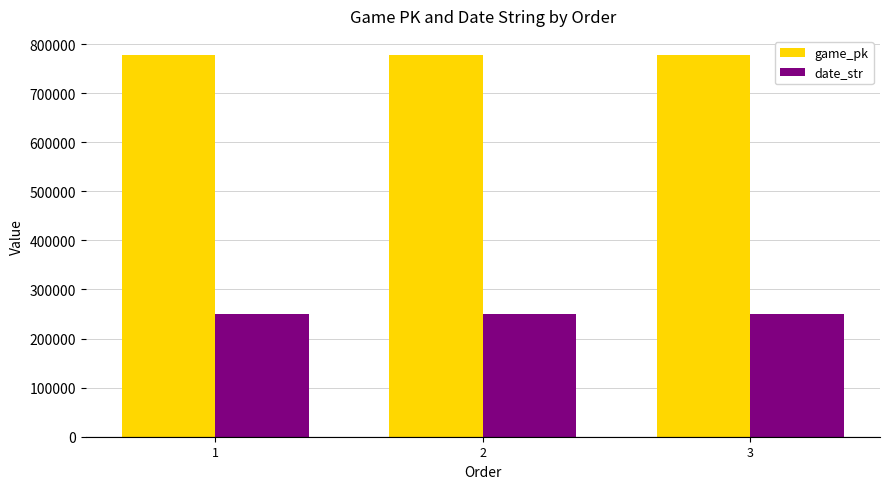

The date_str series shows 141796 at 3. True or false?

False